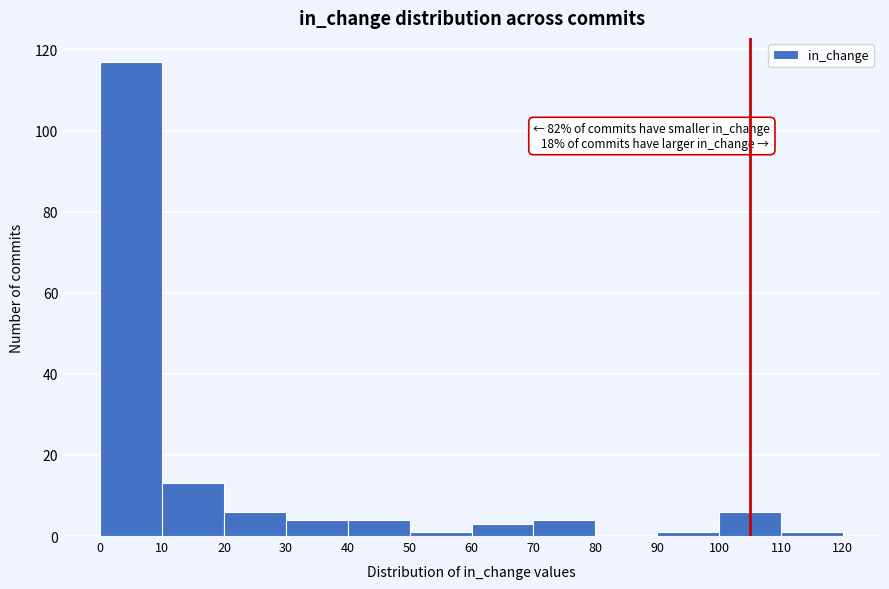

Over which range of the x-axis is the bar tallest?

0 to 10